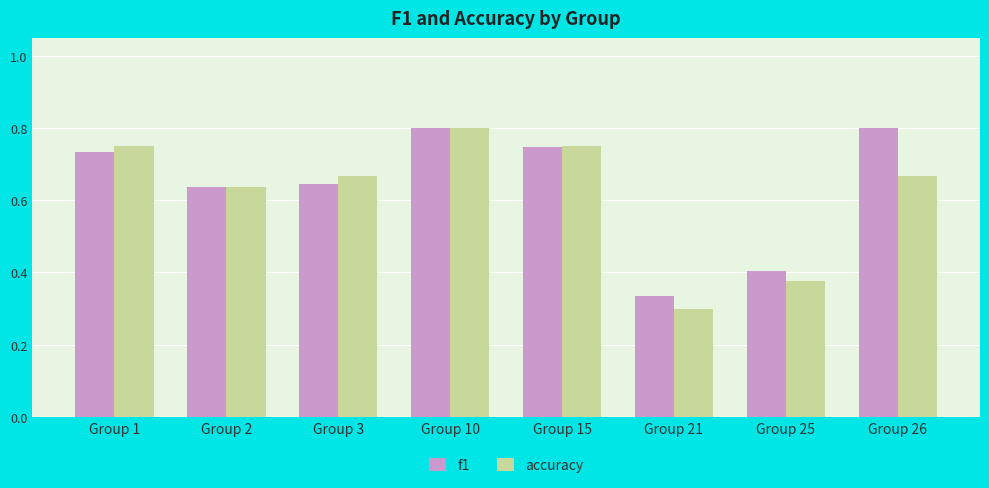

Which series has the largest total across all categories?

f1